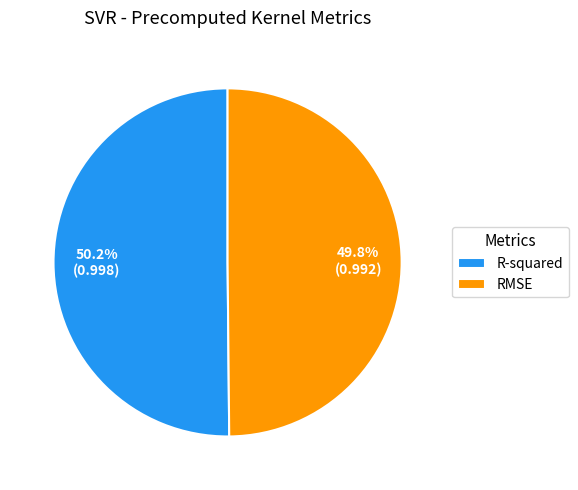

True or false: R-squared accounts for 62% of the total.

False